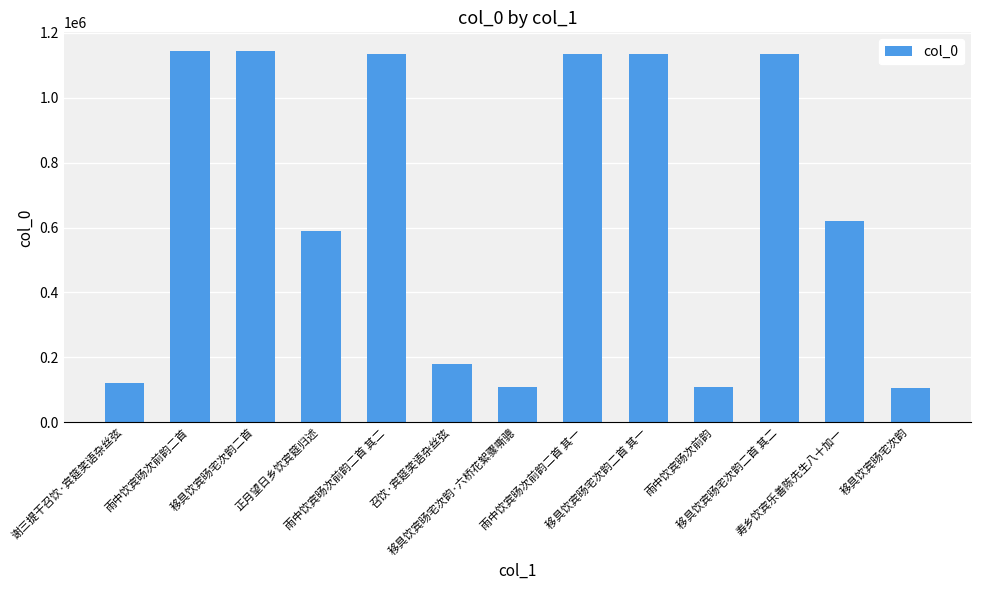

Does the chart contain any negative values?

No